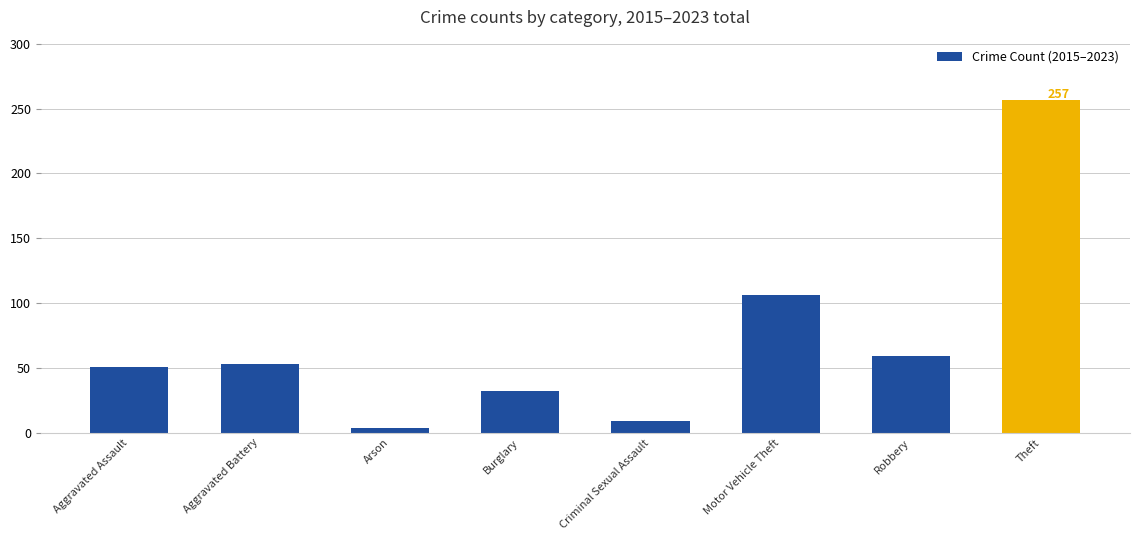

Does the chart contain any negative values?

No